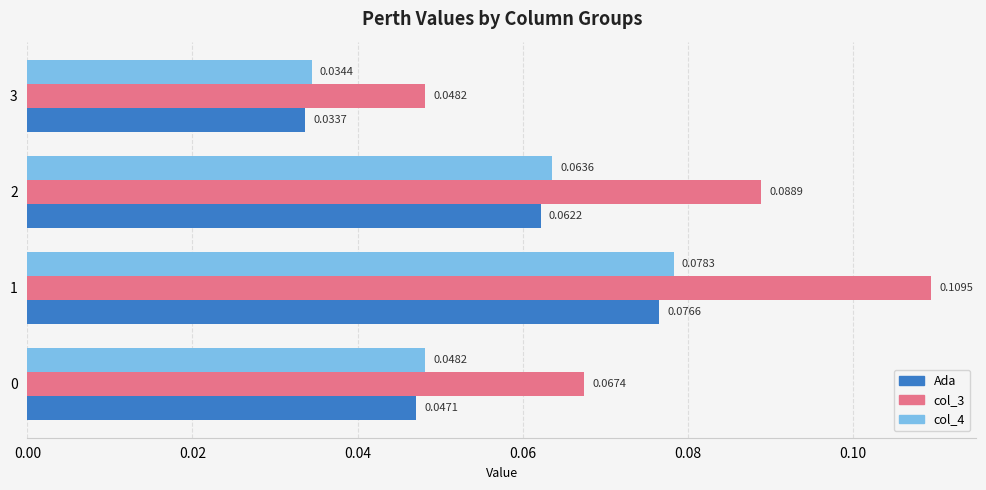

At how many categories does at least one series exceed 0?

4